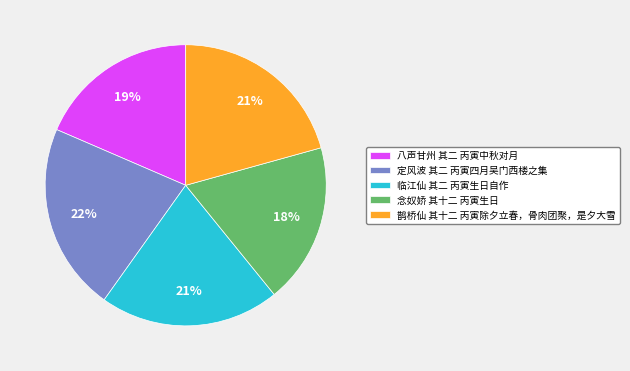

True or false: 八声甘州 其二 丙寅中秋对月 accounts for 19% of the total.

True